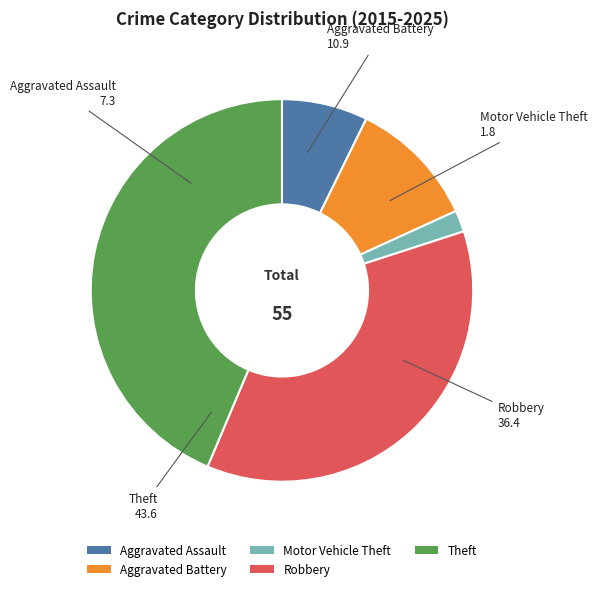

Which category has the smallest portion of the pie?

Motor Vehicle Theft